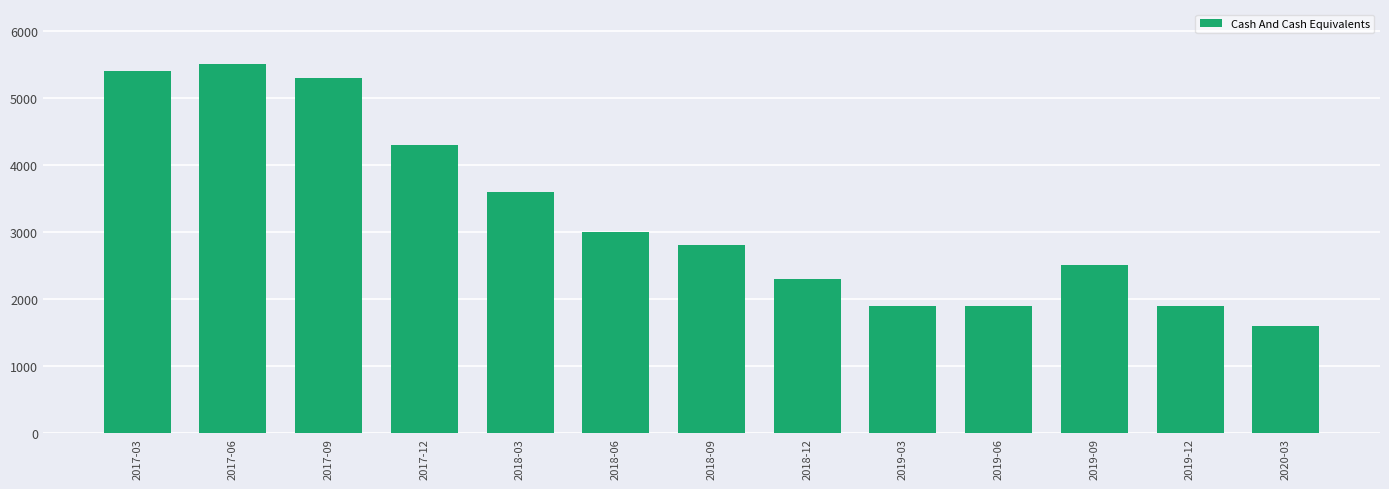

What is the sum of the values at 2017-09 and 2017-06?

10800